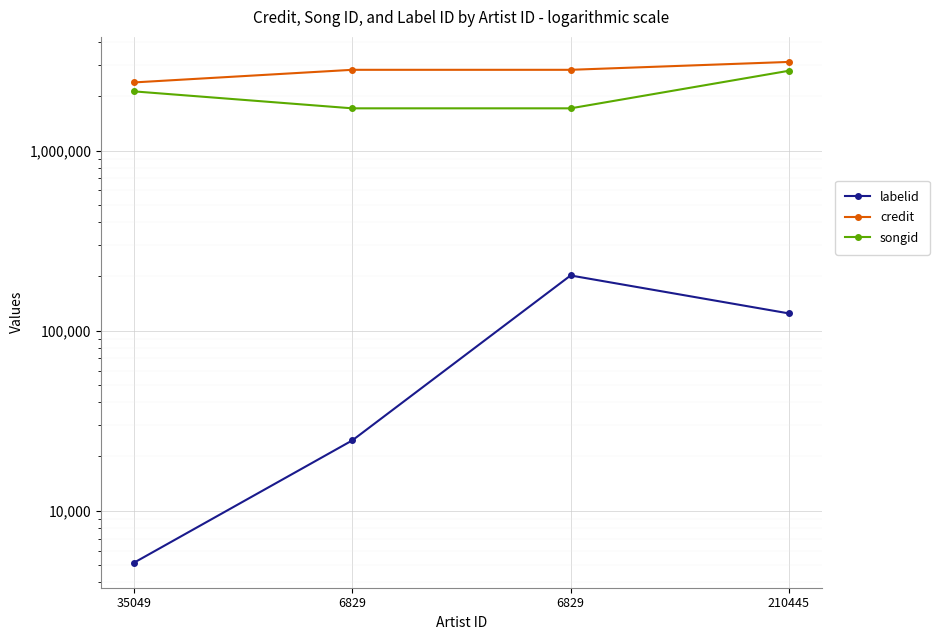

True or false: labelid and credit intersect in this chart.

False